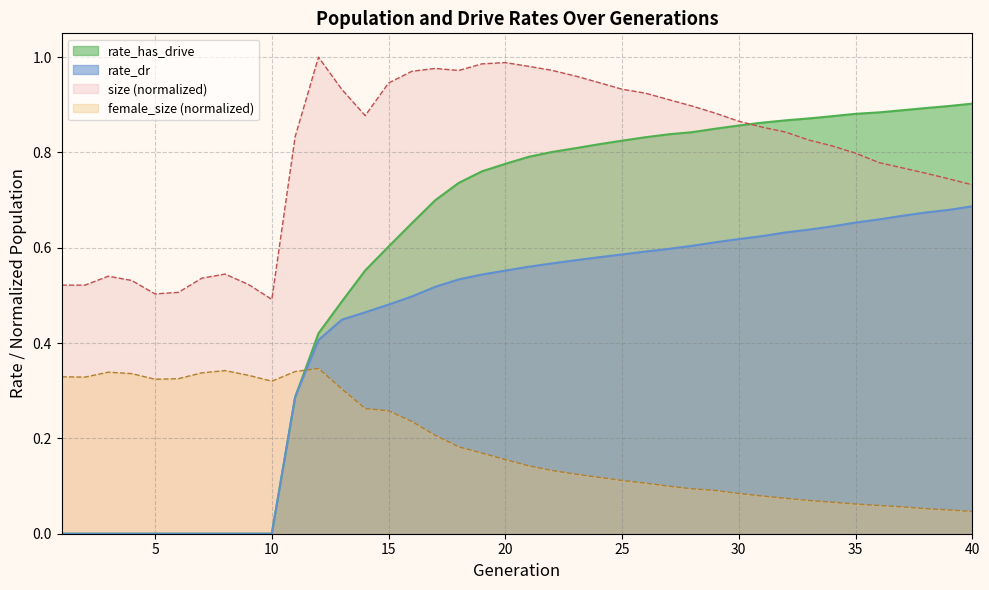

Which series changed the most between 2 and 31?

rate_has_drive